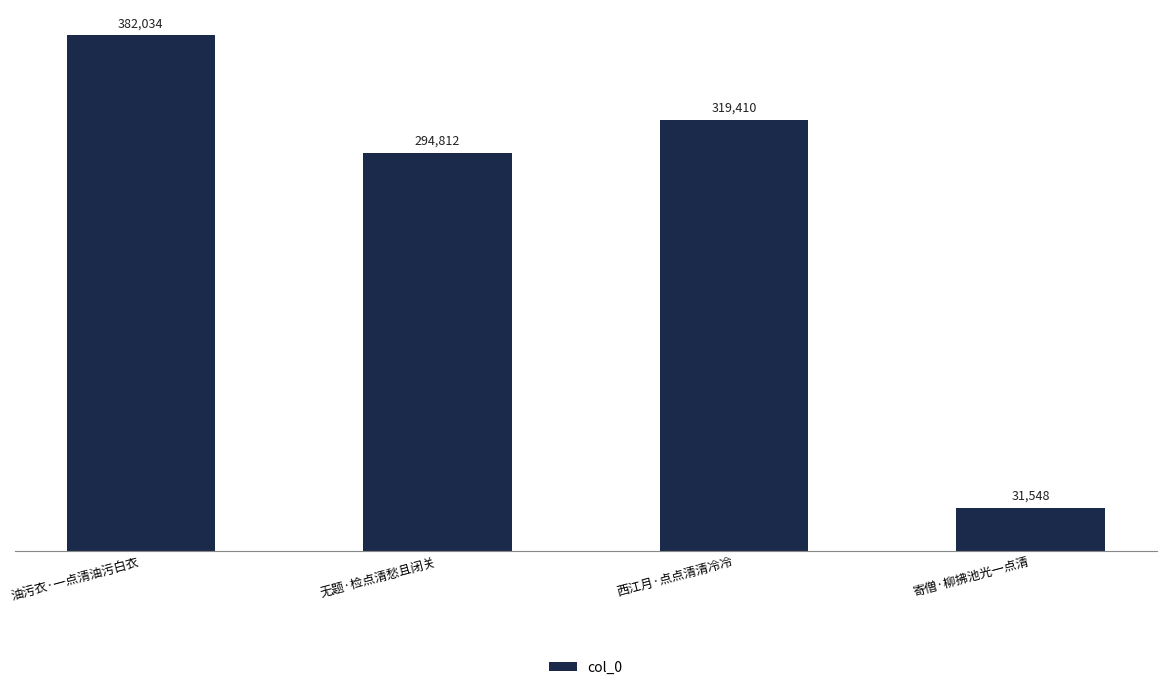

The value at 无题·检点清愁且闭关 is 294812. True or false?

True